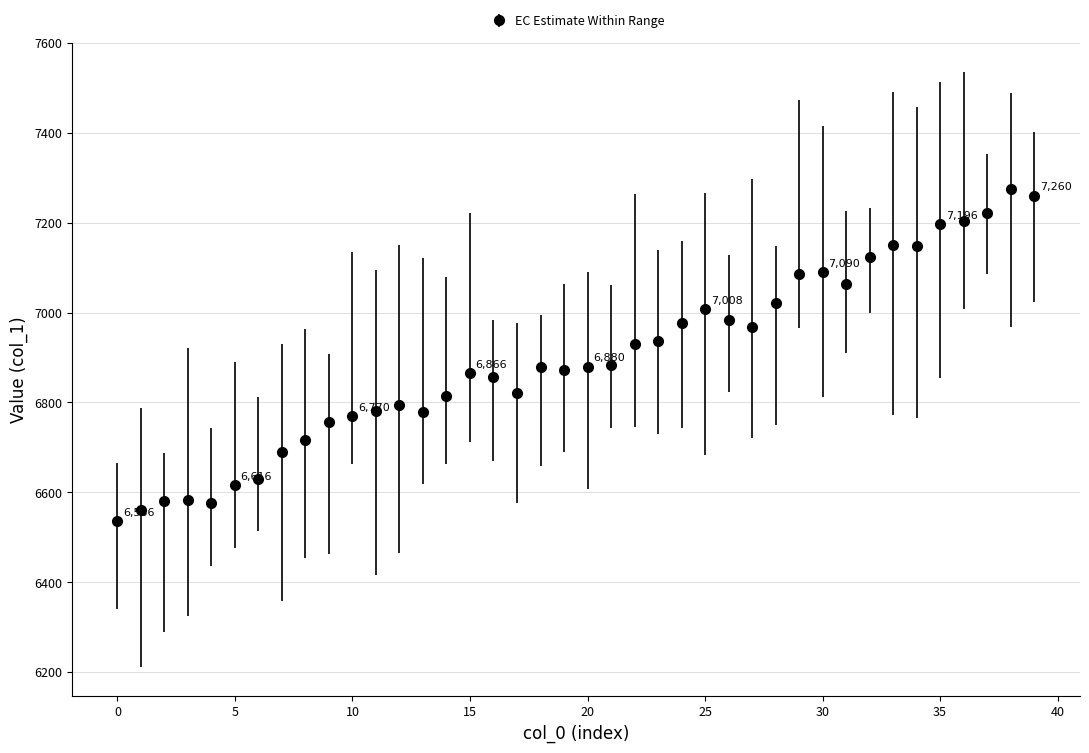

What is the maximum value shown in the chart?

7276